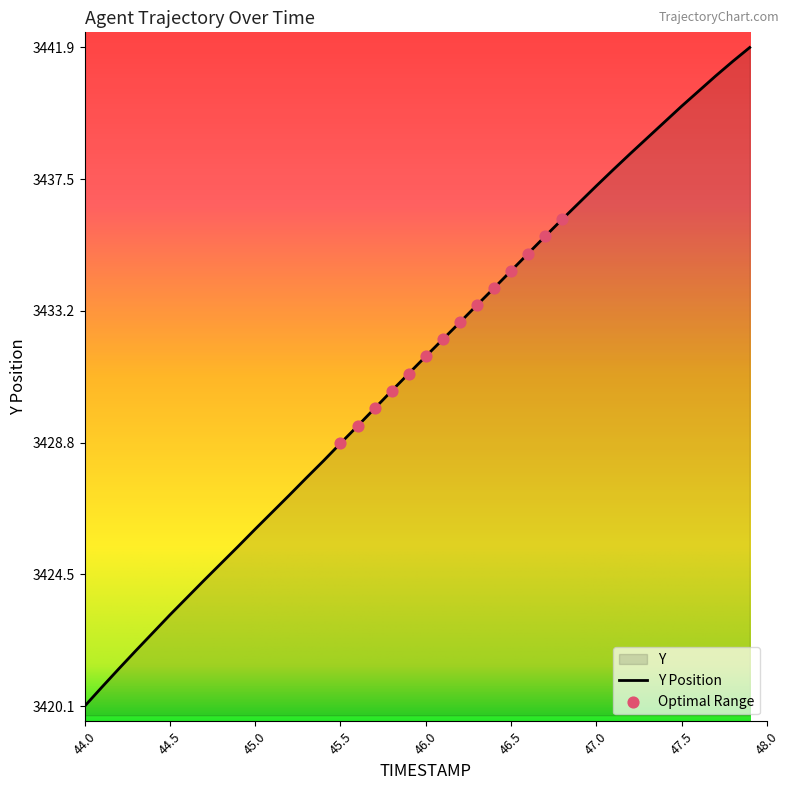

What is the change in value from 44.7 to 47.0?

+13.0